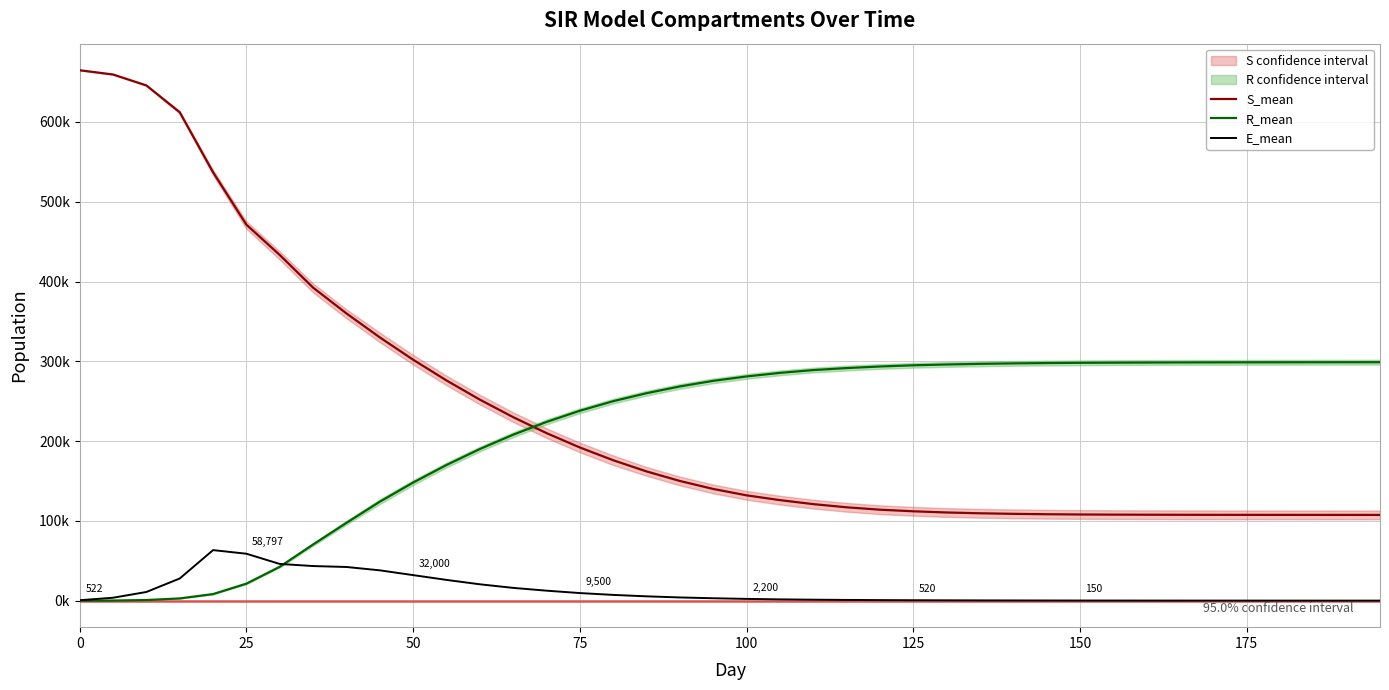

True or false: E_mean and S_mean cross at least once.

False